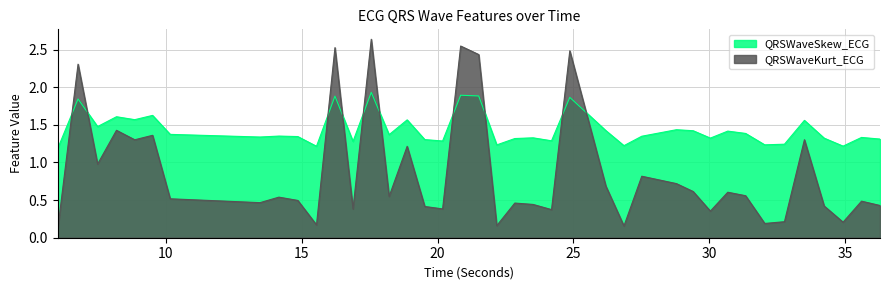

Rank the categories by QRSWaveSkew_ECG value from highest to lowest.

17.5625, 20.8515625, 21.515625, 16.2265625, 24.8671875, 6.7734375, 9.515625, 8.1875, 8.859375, 18.8828125, 33.5, 7.4921875, 28.7890625, 26.1953125, 29.40625, 30.6796875, 31.3359375, 10.1640625, 18.21875, 14.1640625, 27.515625, 14.859375, 13.46875, 35.6015625, 23.515625, 30.0390625, 34.2265625, 22.84375, 36.28125, 19.53125, 24.1953125, 20.1875, 16.890625, 32.765625, 32.0390625, 22.1796875, 26.859375, 34.921875, 15.546875, 6.0234375